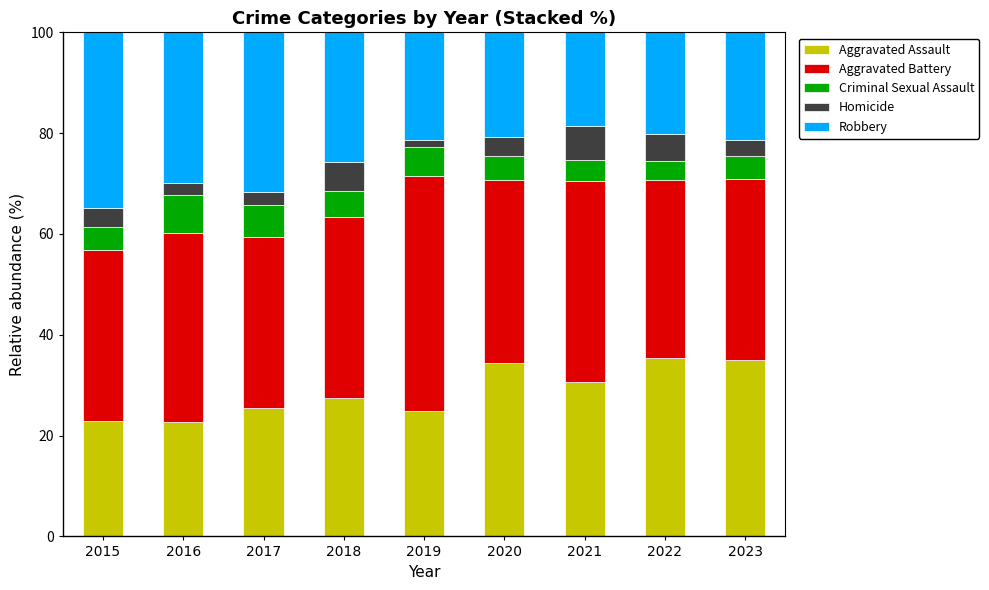

What is the approximate value of Aggravated Assault at 2021?

30.7